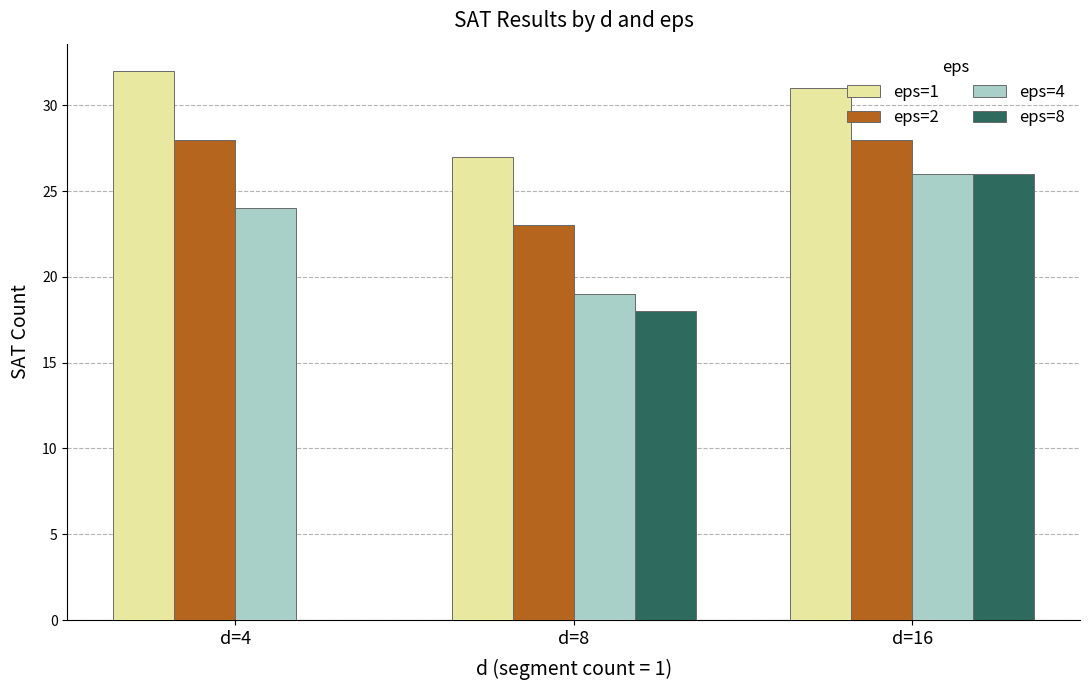

How many data points does each series have?

3